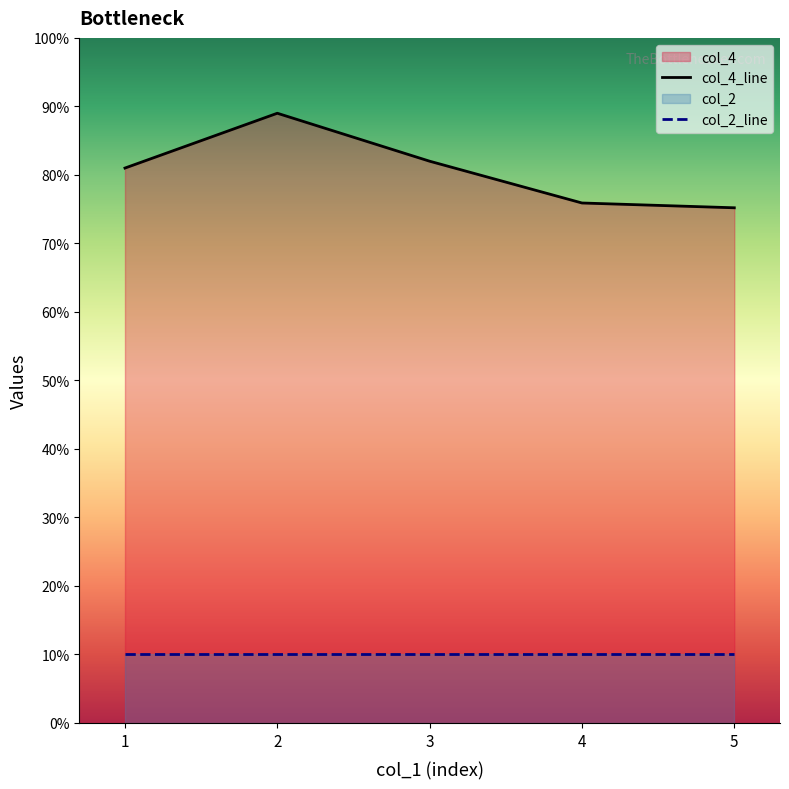

Between 3 and 1, which is larger?

3